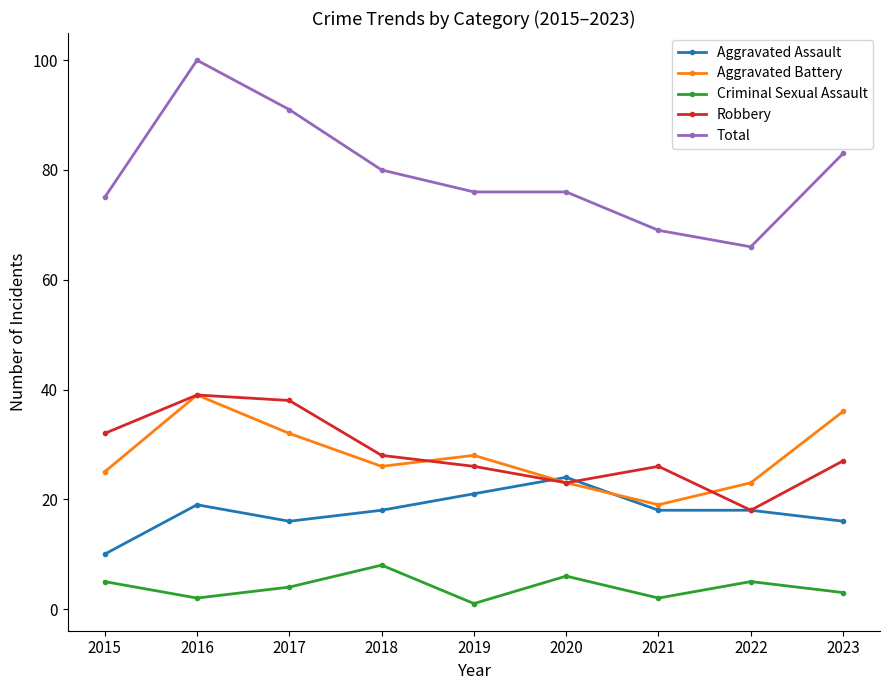

At which label does Criminal Sexual Assault reach its peak?

2018